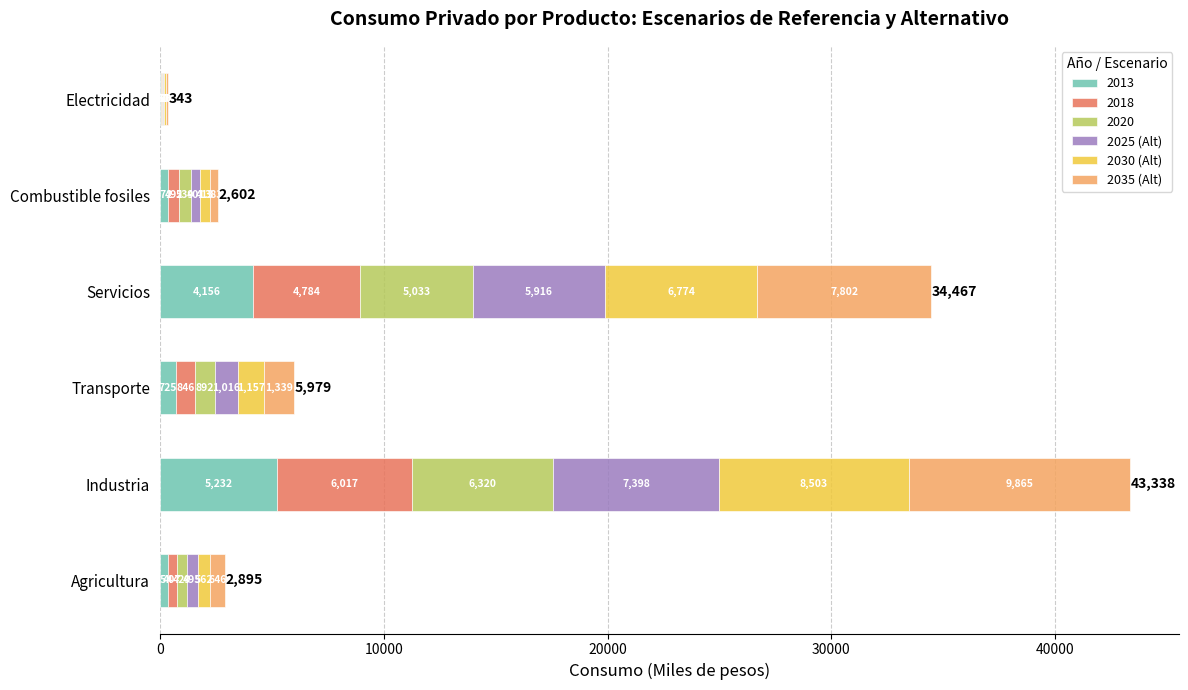

At which category is the sum across all series the highest?

Industria